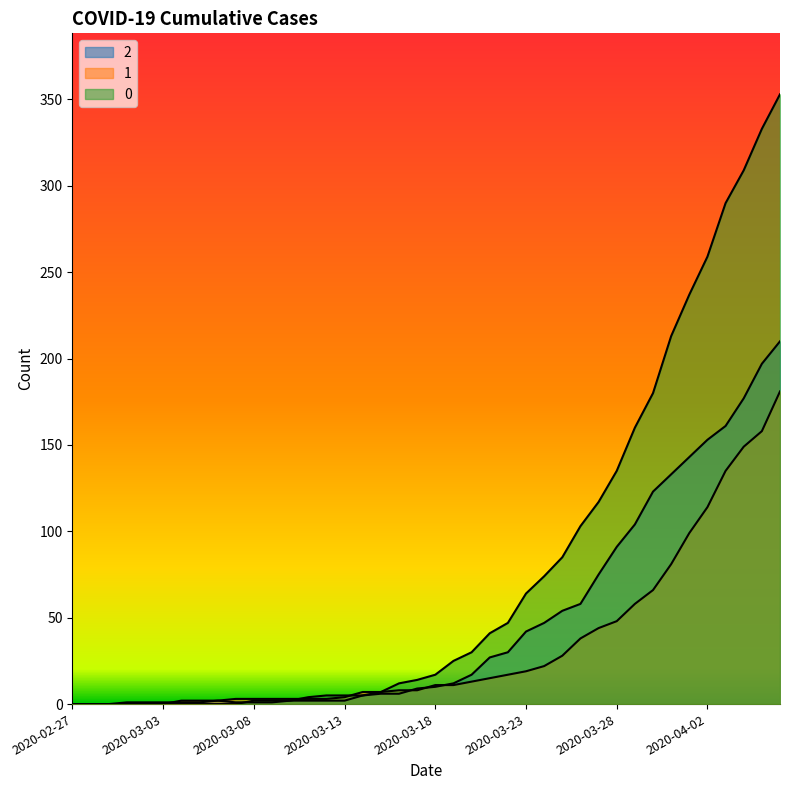

Reading left to right, transcribe all the data shown in this chart.

0: 2020-02-27=0	2020-02-28=0	2020-02-29=0	2020-03-01=0	2020-03-02=0	2020-03-03=0	2020-03-04=0	2020-03-05=0	2020-03-06=0	2020-03-07=0	2020-03-08=2	2020-03-09=2	2020-03-10=2	2020-03-11=4	2020-03-12=5	2020-03-13=5	2020-03-14=5	2020-03-15=7	2020-03-16=12	2020-03-17=14	2020-03-18=17	2020-03-19=25	2020-03-20=30	2020-03-21=41	2020-03-22=47	2020-03-23=64	2020-03-24=74	2020-03-25=85	2020-03-26=103	2020-03-27=117	2020-03-28=135	2020-03-29=160	2020-03-30=180	2020-03-31=213	2020-04-01=237	2020-04-02=259	2020-04-03=290	2020-04-04=309	2020-04-05=333	2020-04-06=353
1: 2020-02-27=0	2020-02-28=0	2020-02-29=0	2020-03-01=0	2020-03-02=0	2020-03-03=0	2020-03-04=2	2020-03-05=2	2020-03-06=2	2020-03-07=3	2020-03-08=3	2020-03-09=3	2020-03-10=3	2020-03-11=3	2020-03-12=3	2020-03-13=4	2020-03-14=7	2020-03-15=7	2020-03-16=8	2020-03-17=8	2020-03-18=11	2020-03-19=11	2020-03-20=13	2020-03-21=15	2020-03-22=17	2020-03-23=19	2020-03-24=22	2020-03-25=28	2020-03-26=38	2020-03-27=44	2020-03-28=48	2020-03-29=58	2020-03-30=66	2020-03-31=81	2020-04-01=99	2020-04-02=114	2020-04-03=135	2020-04-04=149	2020-04-05=158	2020-04-06=181
2: 2020-02-27=0	2020-02-28=0	2020-02-29=0	2020-03-01=1	2020-03-02=1	2020-03-03=1	2020-03-04=1	2020-03-05=1	2020-03-06=2	2020-03-07=1	2020-03-08=1	2020-03-09=1	2020-03-10=2	2020-03-11=2	2020-03-12=2	2020-03-13=2	2020-03-14=5	2020-03-15=6	2020-03-16=6	2020-03-17=9	2020-03-18=10	2020-03-19=12	2020-03-20=17	2020-03-21=27	2020-03-22=30	2020-03-23=42	2020-03-24=47	2020-03-25=54	2020-03-26=58	2020-03-27=75	2020-03-28=91	2020-03-29=104	2020-03-30=123	2020-03-31=133	2020-04-01=143	2020-04-02=153	2020-04-03=161	2020-04-04=177	2020-04-05=197	2020-04-06=210